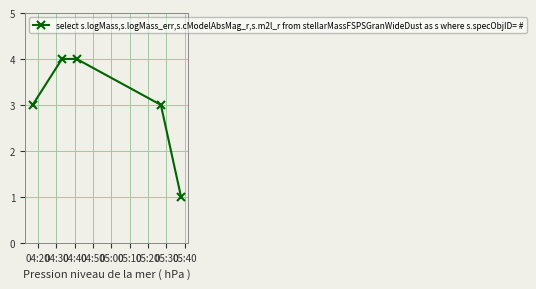

How many series are shown in this chart?

1